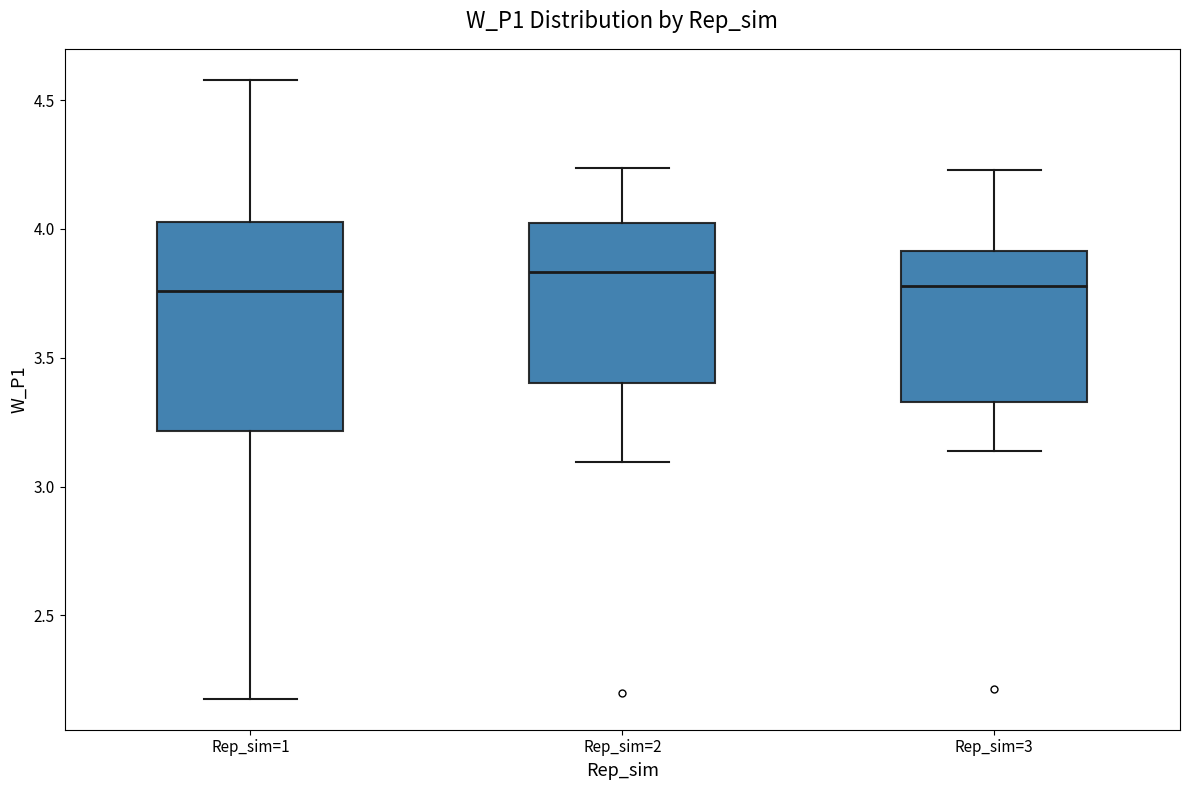

Which box's median line is the highest?

Rep_sim=2